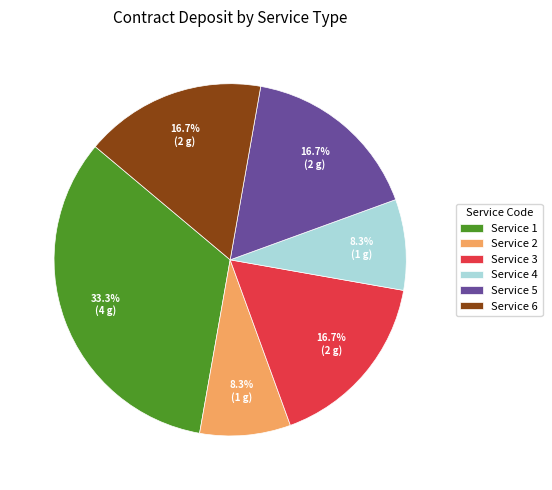

How many slices are in this pie chart?

6